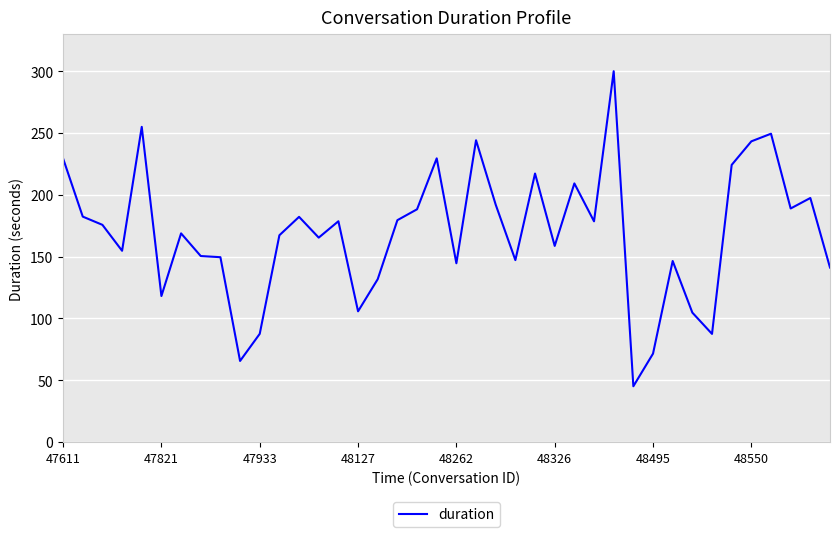

How many distinct data groups are displayed?

1